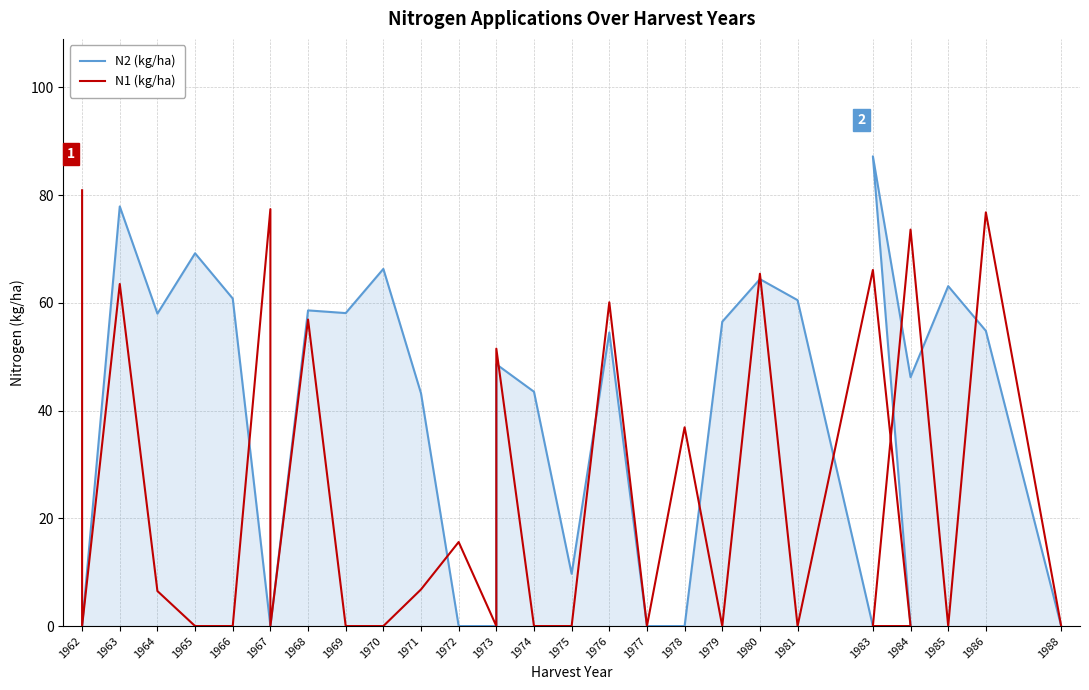

Which series changed the most between 1973 and 1983?

N1 (kg/ha)